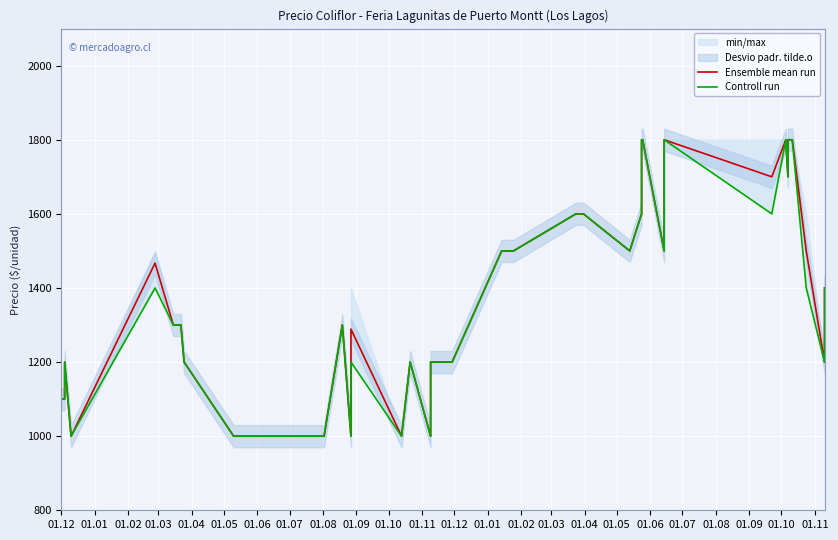

Count the Ensemble mean run values in the range 1100 to 1600.

23